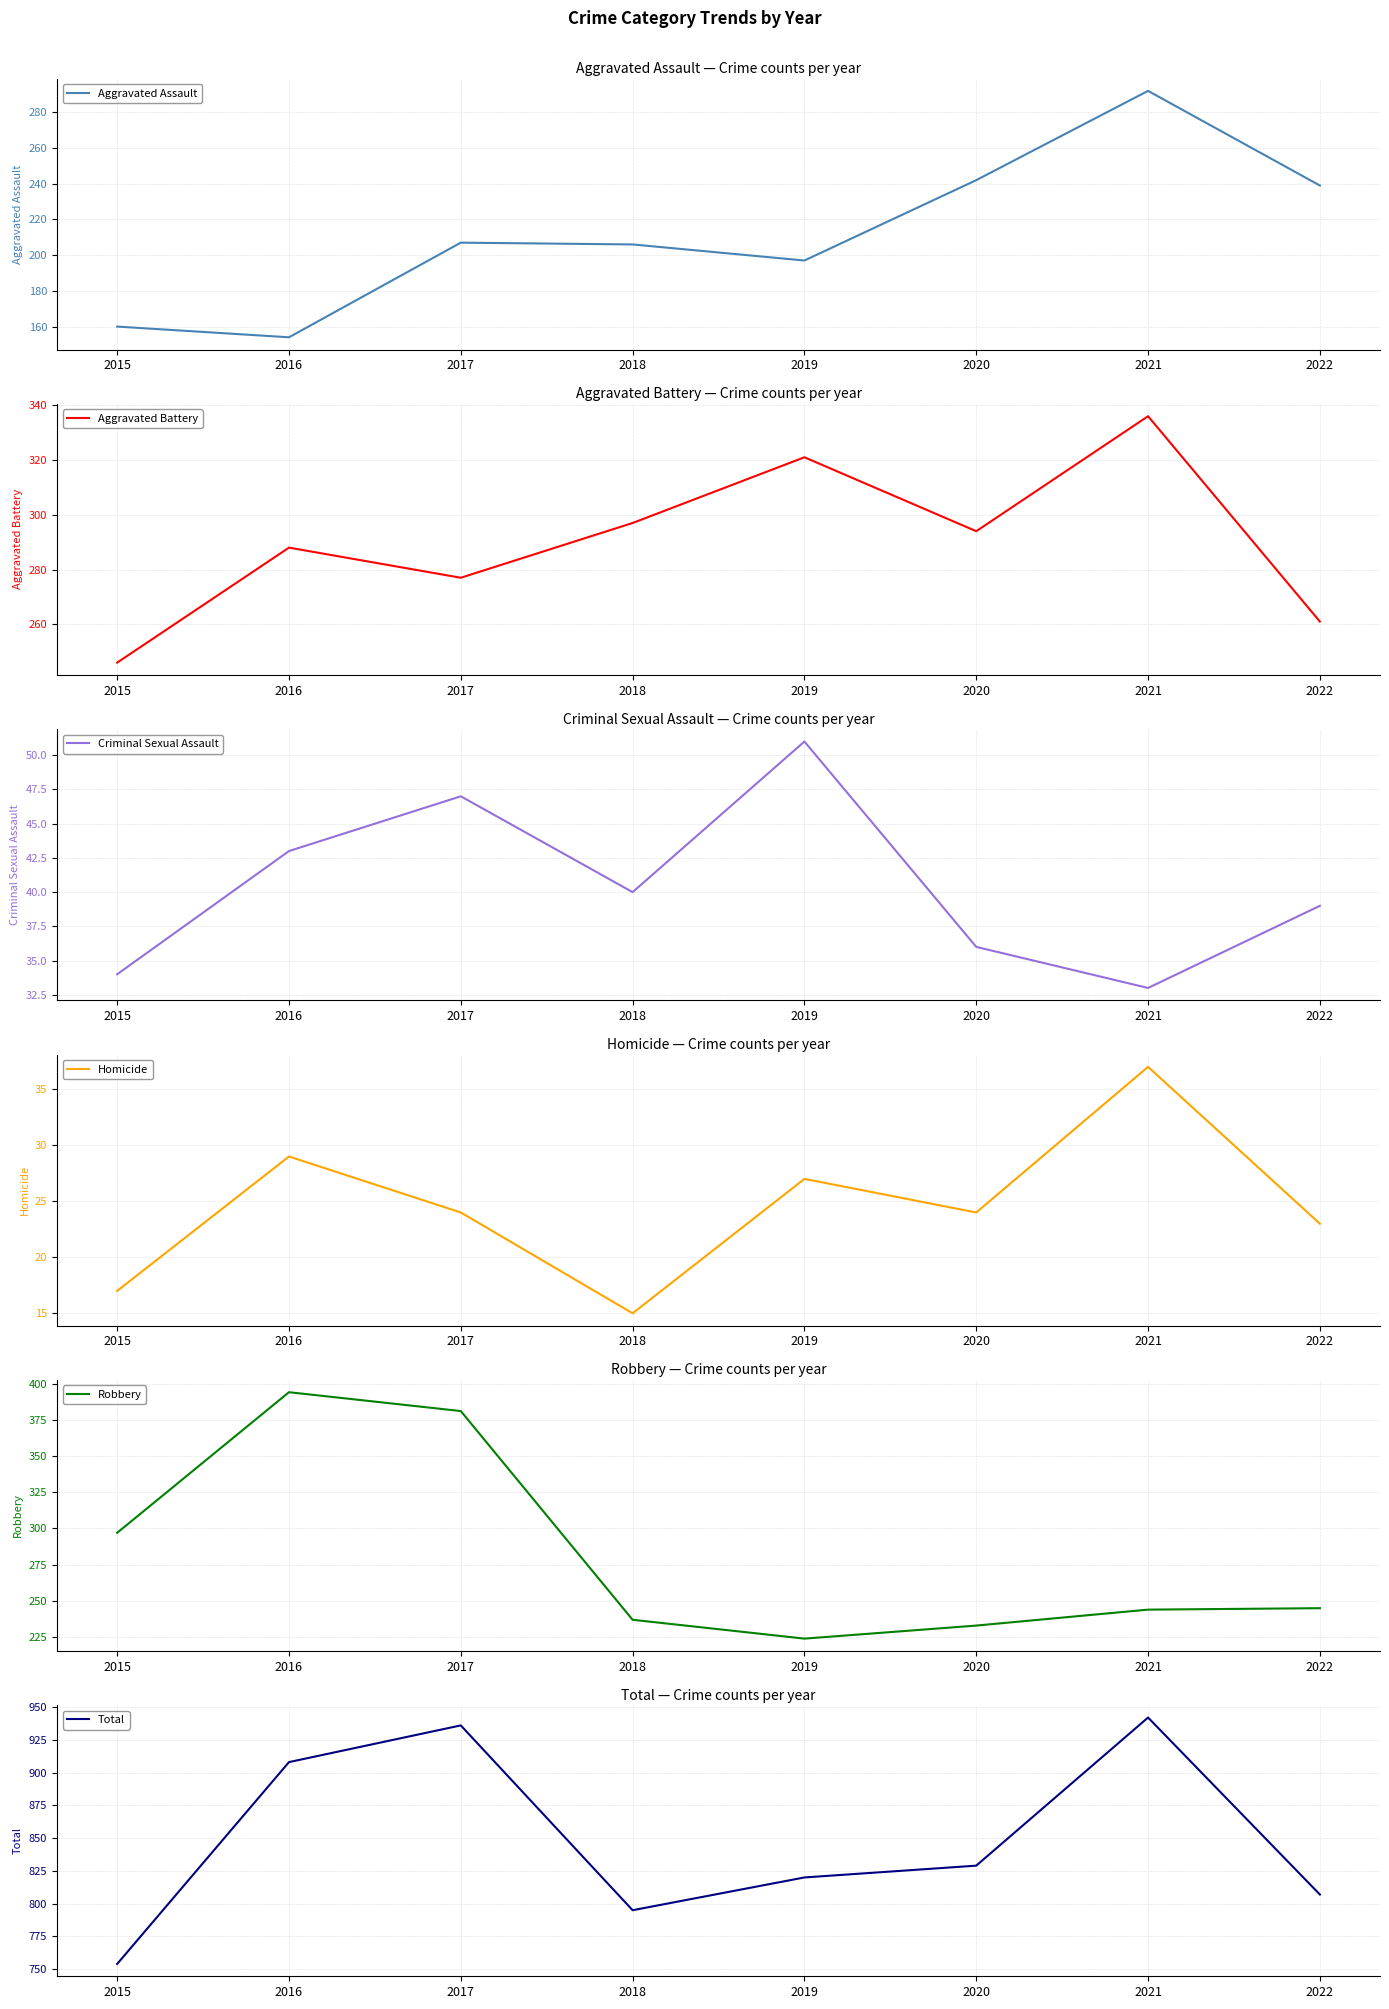

Between 2018 and 2020, which series saw the biggest shift?

Aggravated Assault